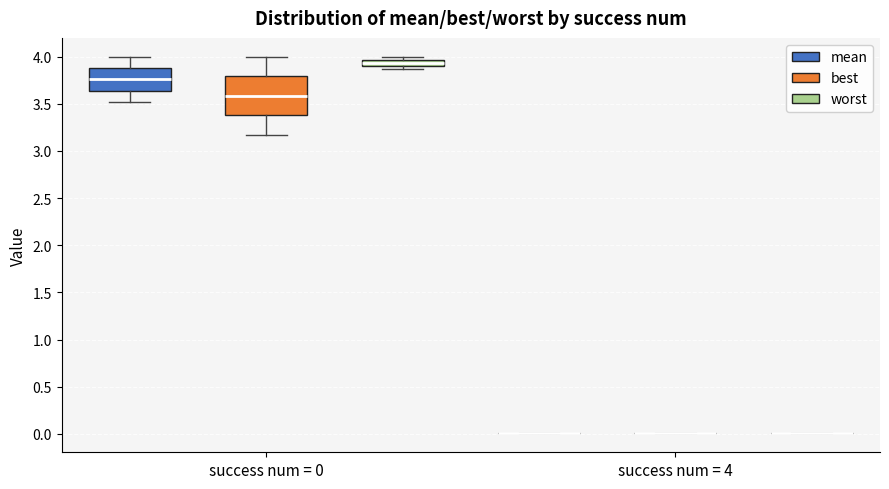

Which box is the tallest, from its lower edge to its upper edge?

success num = 0 (best)